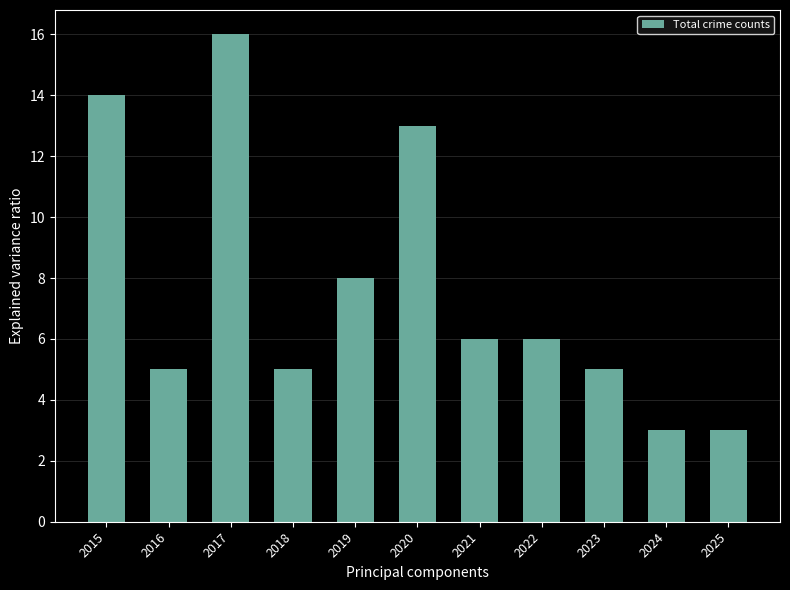

What is the sum of all values?

84